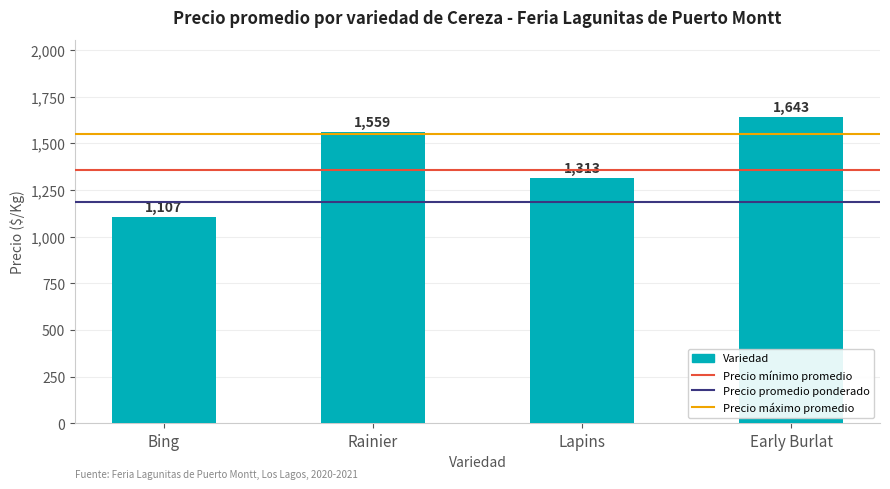

How many data points are less than 1559?

2